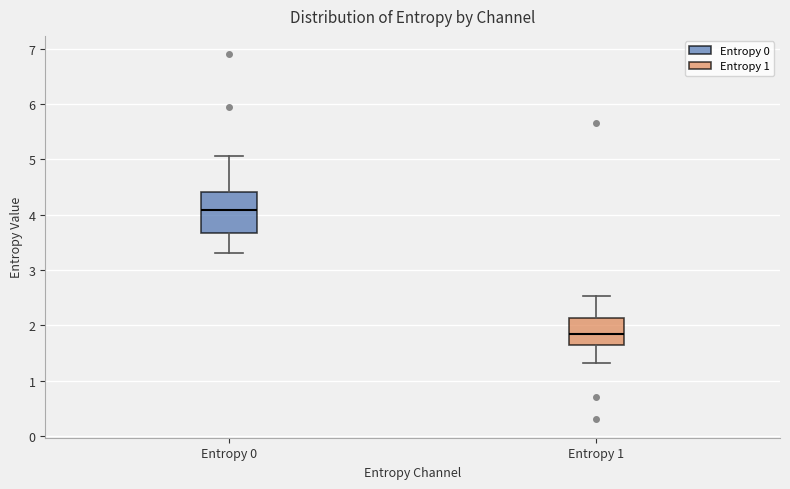

Comparing the boxes themselves (not the whiskers), which one is the tallest?

Entropy 0